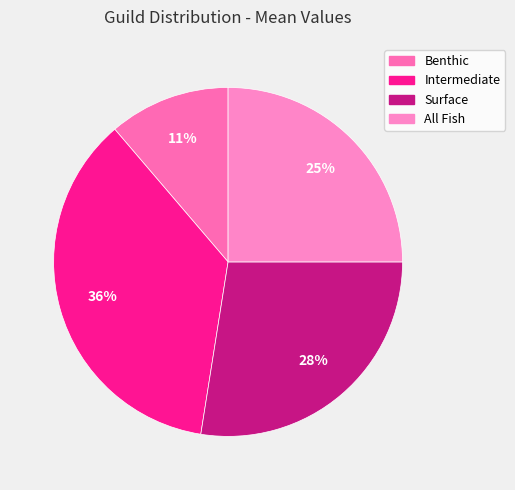

Count the number of slices in the pie.

4